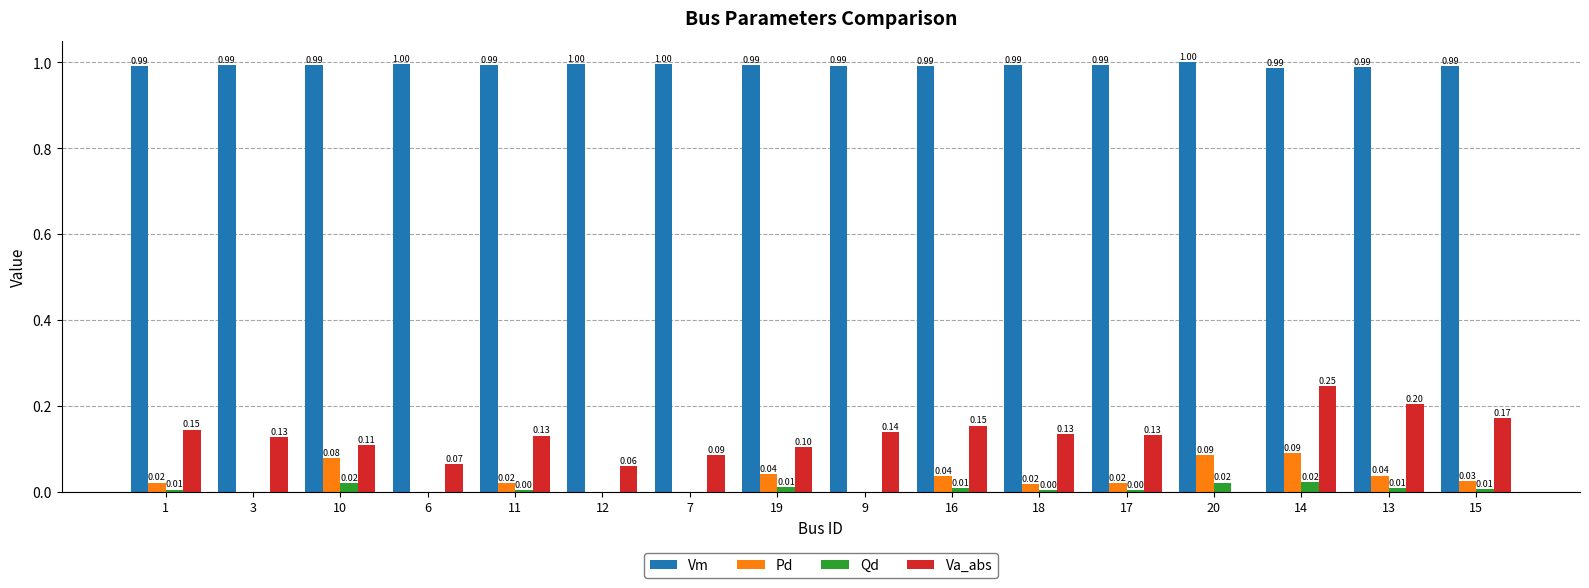

Between 14 and 15, which series saw the biggest shift?

Va_abs